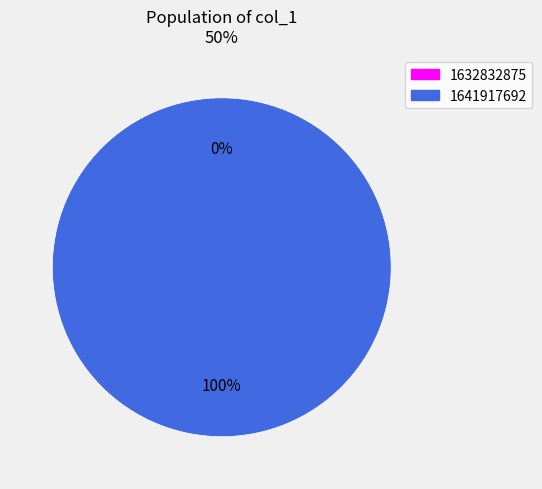

What portion of the pie excludes 1632832875?

100.0%